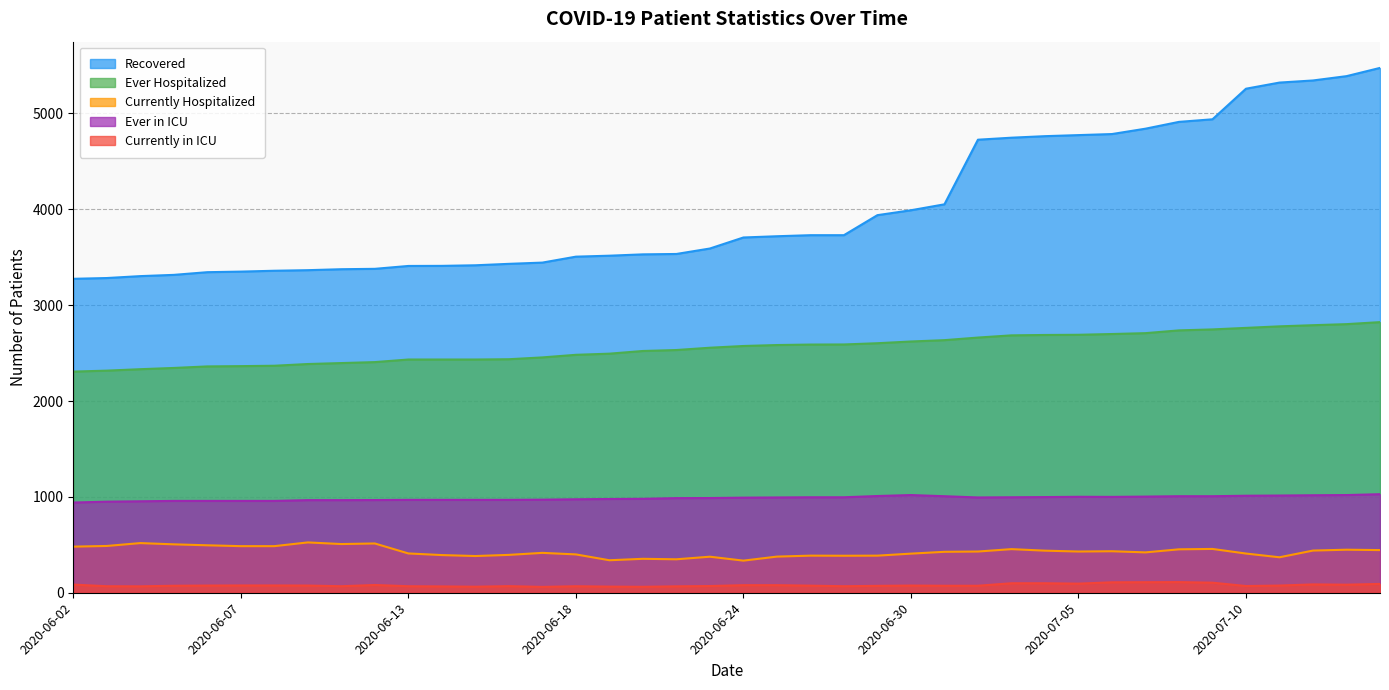

What is the maximum value for Recovered?

5475